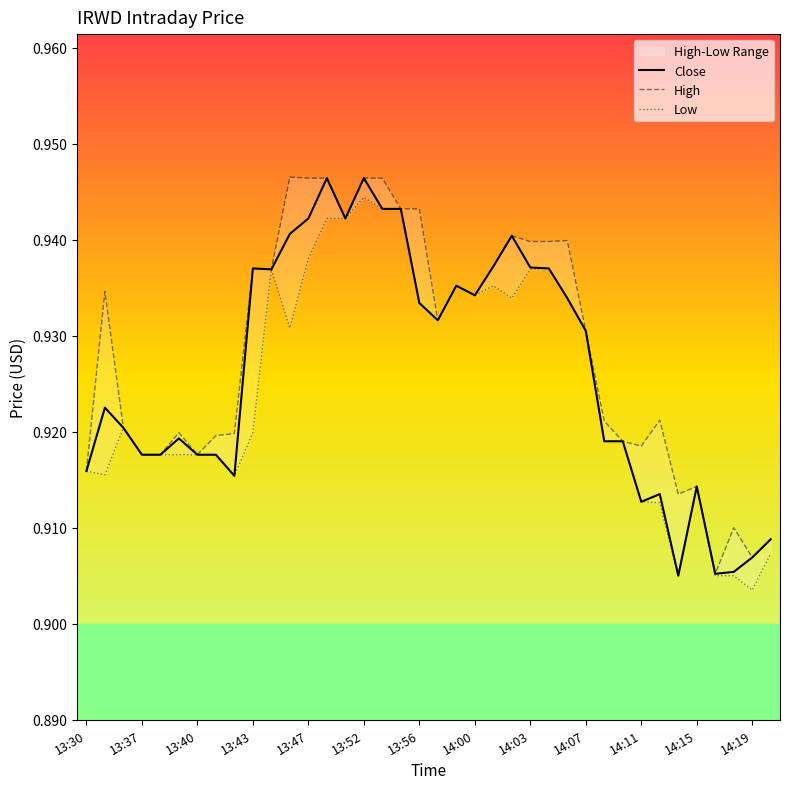

Read the Close value at 13.

0.9